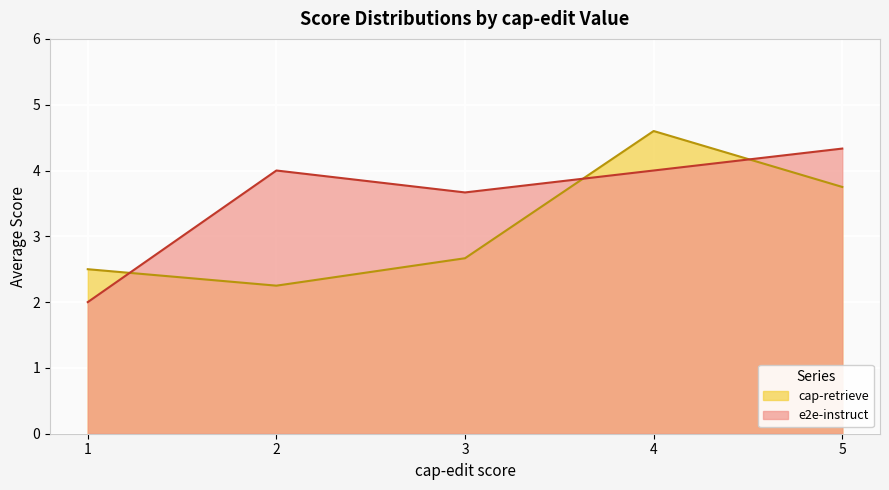

Which series has the largest range (max minus min)?

cap-retrieve